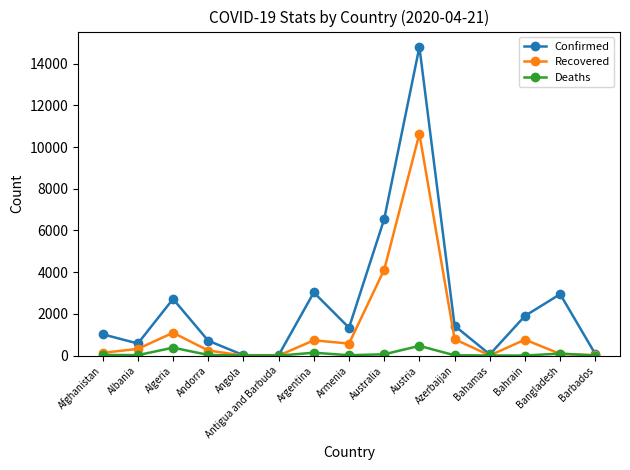

How many series are shown in this chart?

3